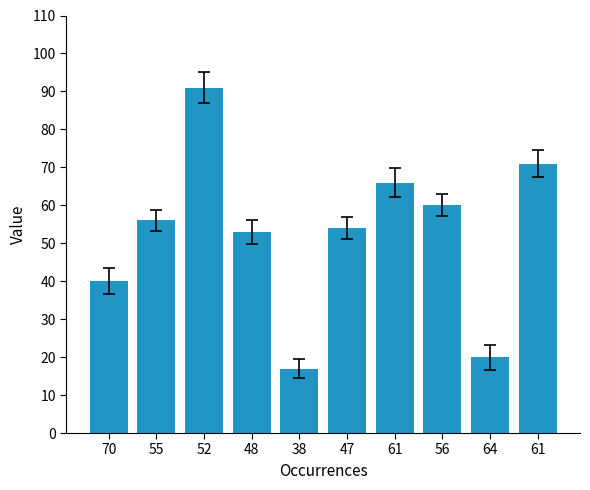

What is the change in value from 38 to 47?

+37